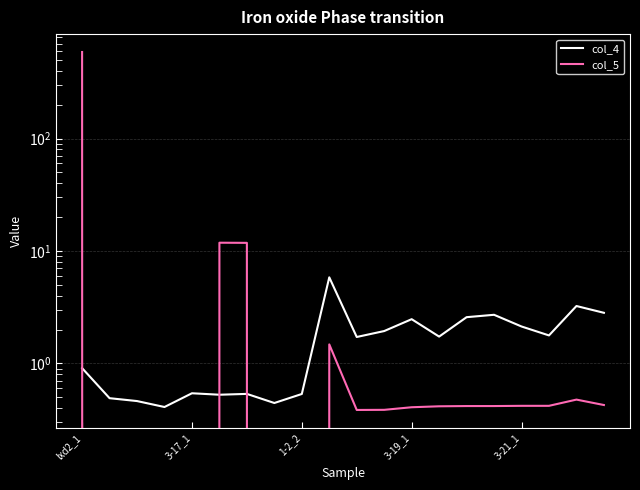

At which label is col_5 closest to 293?

5